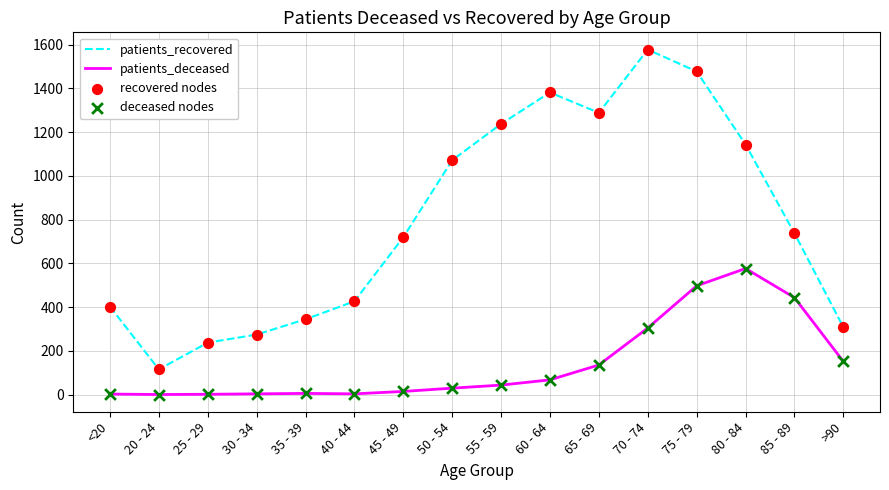

Which series has the largest total across all categories?

patients_recovered